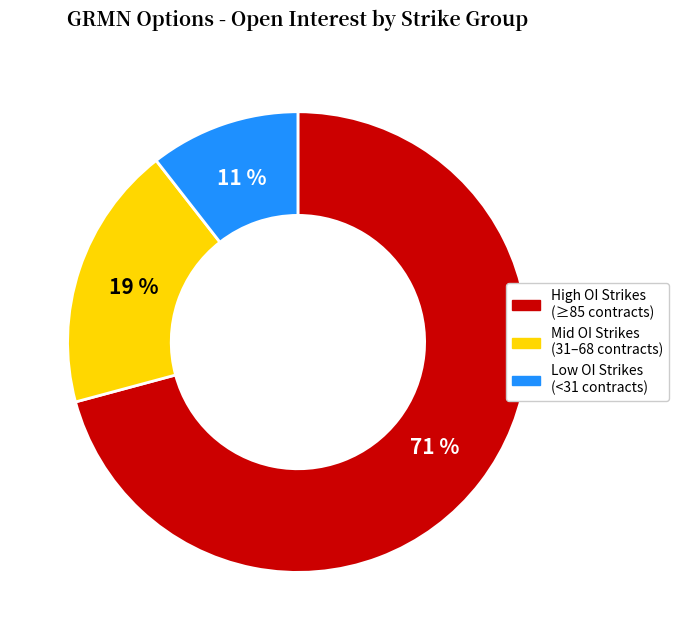

Is there any slice that represents more than half of the pie?

Yes